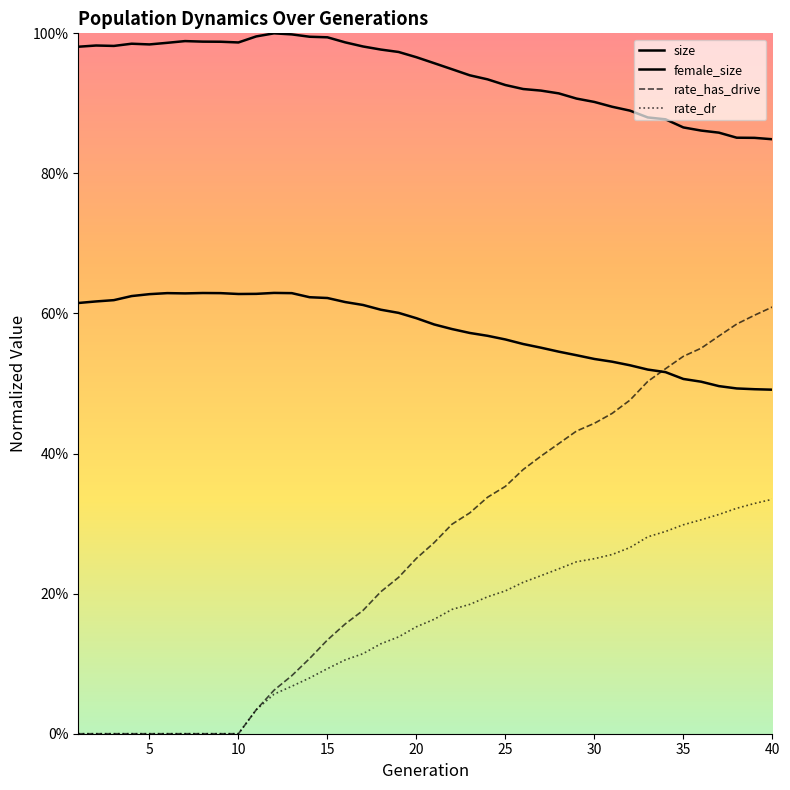

How many lines are shown in the chart?

4